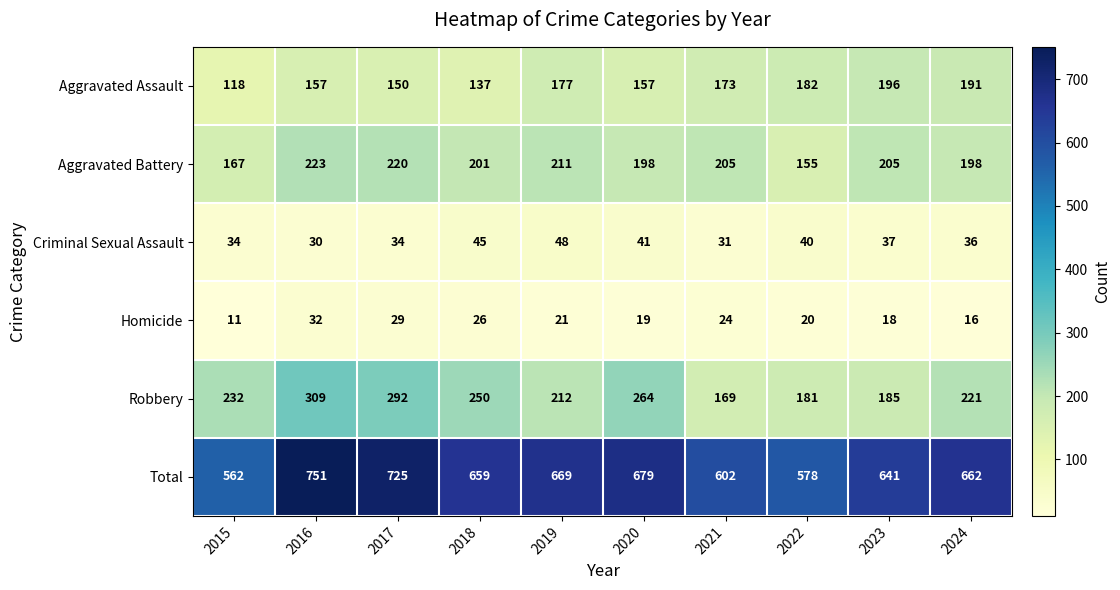

What is the sum of the Homicide values at 2019 and 2021?

45